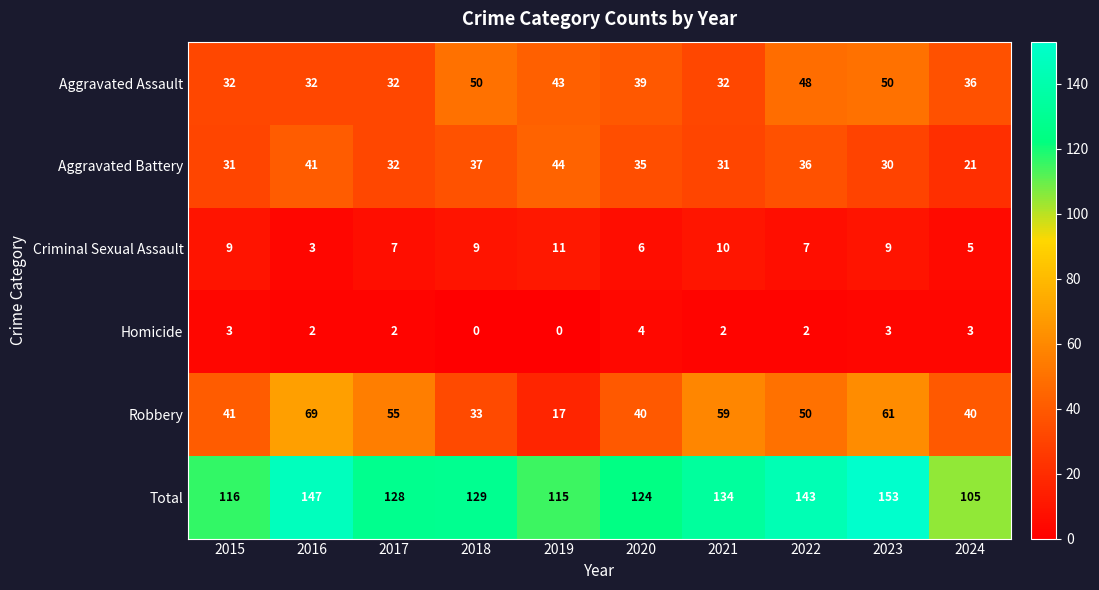

The Robbery series shows 40 at 2020. True or false?

True